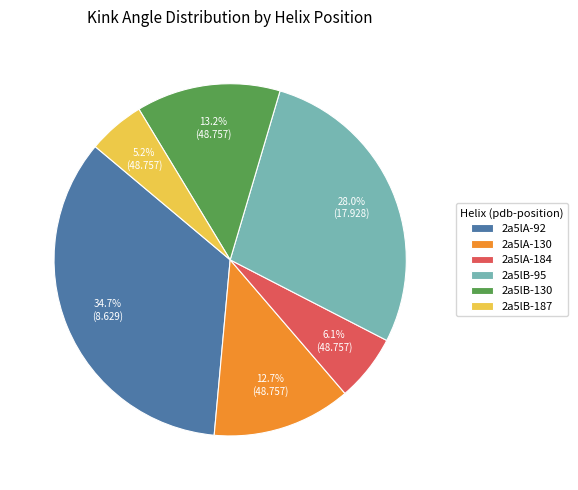

Does any single category account for the majority?

No